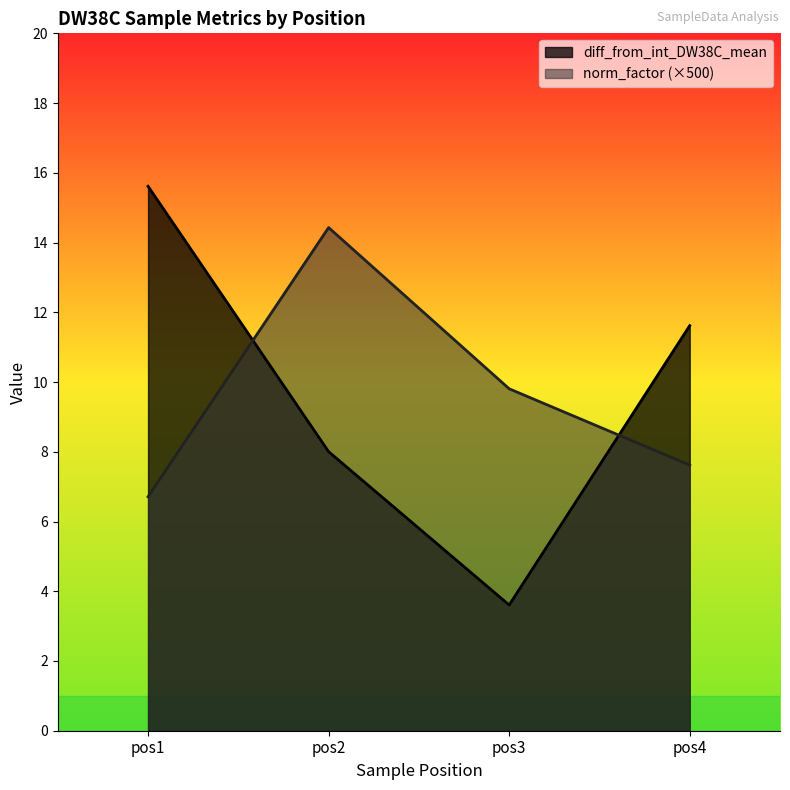

At how many categories does at least one series exceed 12?

2